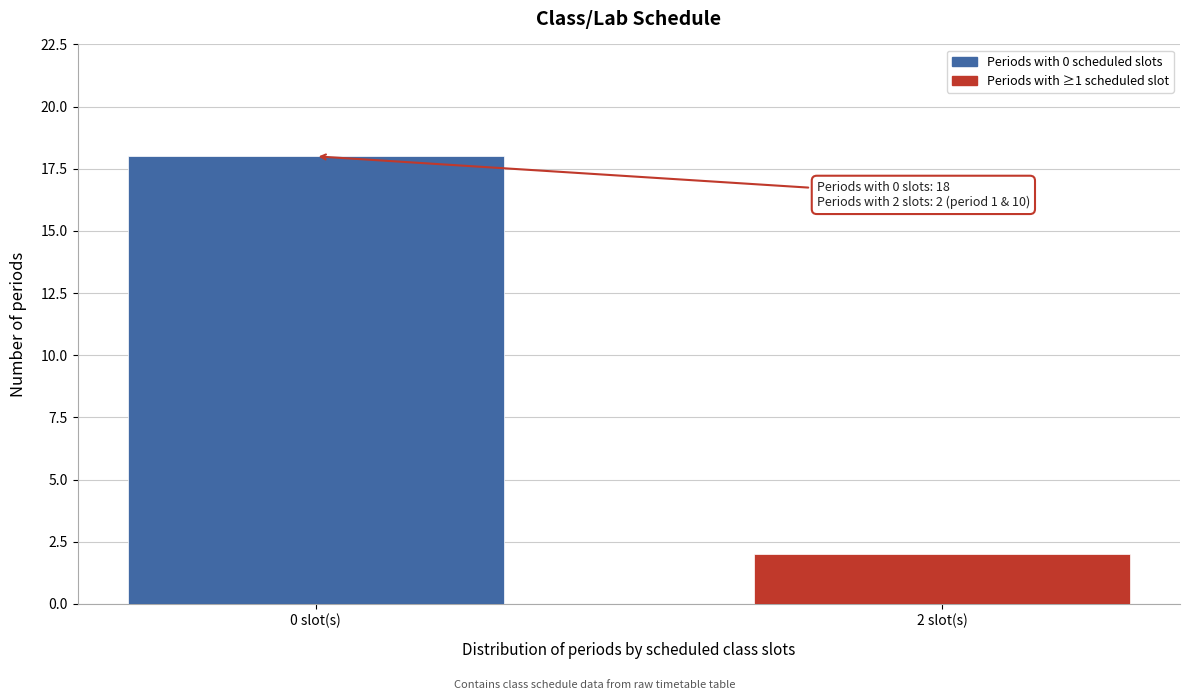

Reading left to right, transcribe all the data shown in this chart.

18	2